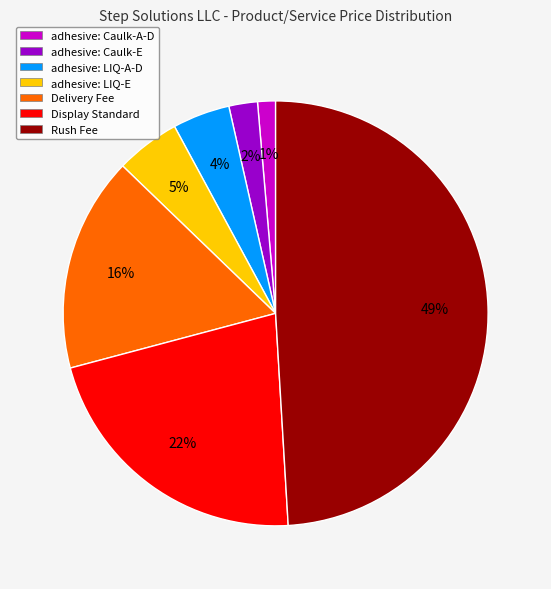

The Delivery Fee slice represents 3% of the pie. True or false?

False